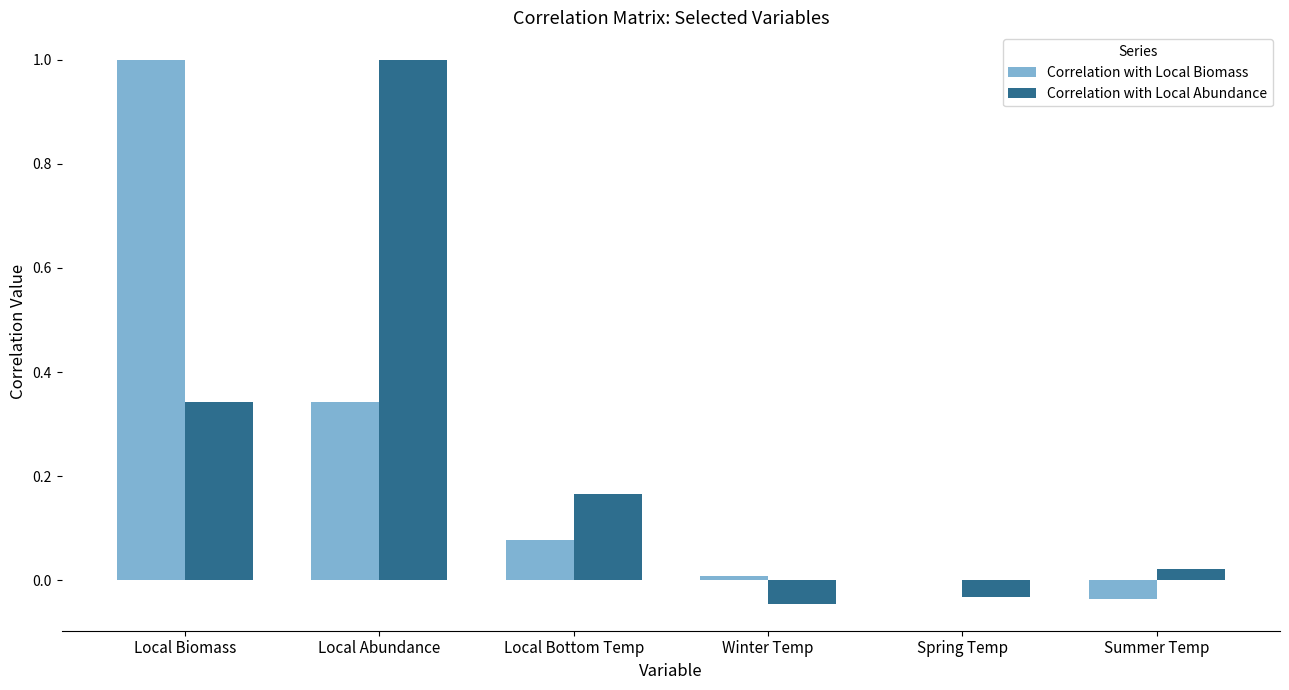

Which series has the largest total across all categories?

Correlation with Local Abundance